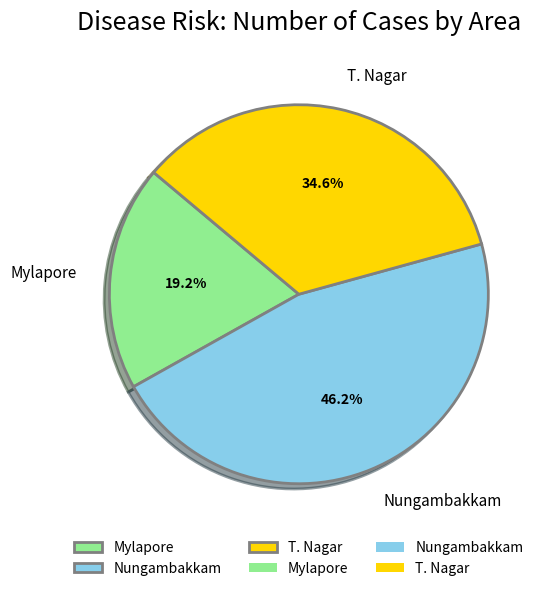

The Nungambakkam slice represents 46% of the pie. True or false?

True